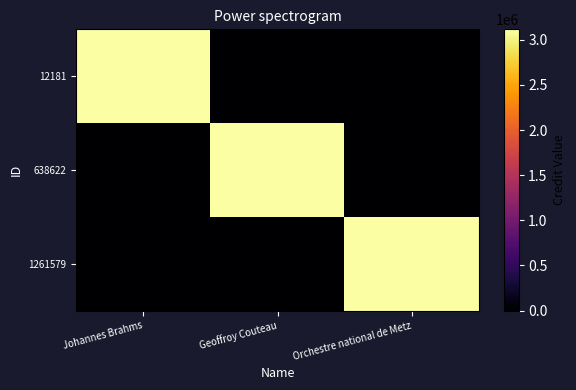

Between Johannes Brahms and Orchestre national de Metz, which series saw the biggest shift?

12181